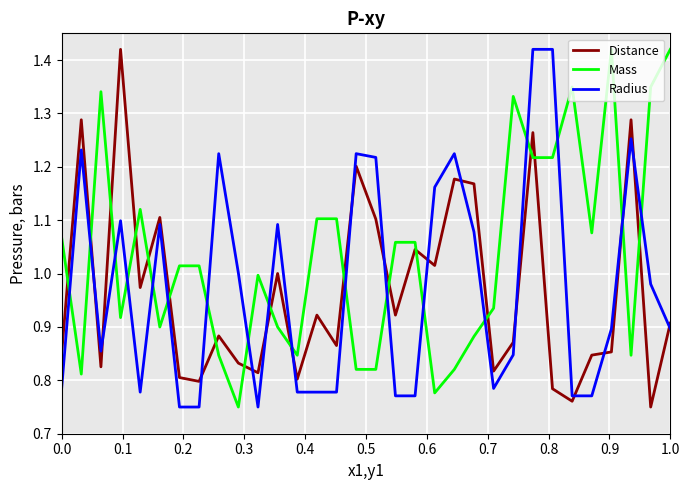

Which series has the largest total across all categories?

Mass